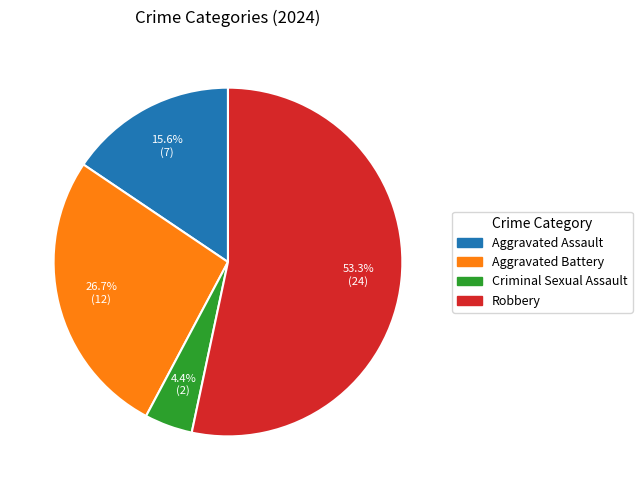

The Aggravated Assault slice represents 22% of the pie. True or false?

False